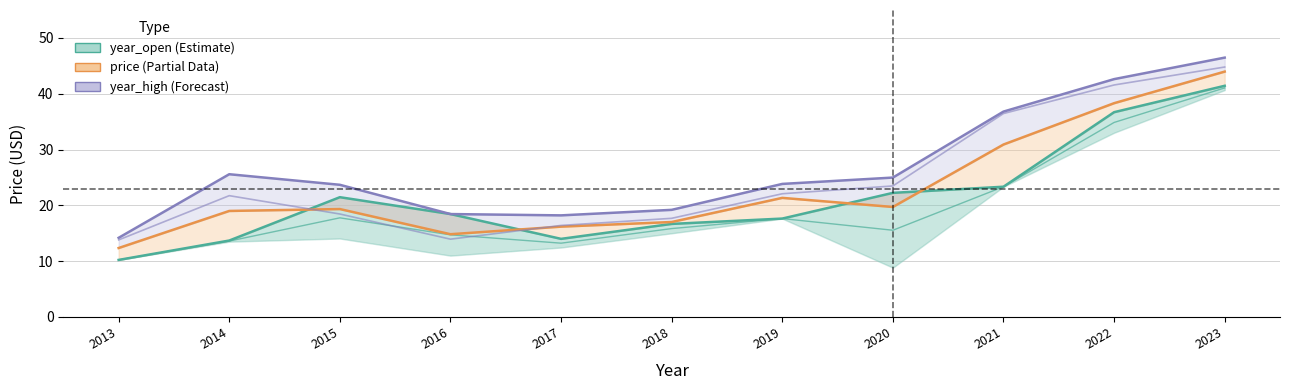

Reading left to right, list all the values displayed in this chart.

year_open: 2013=10.2	2014=13.7	2015=21.5	2016=18.4	2017=14.0	2018=16.7	2019=17.6	2020=22.2	2021=23.3	2022=36.7	2023=41.4
price: 2013=12.3	2014=19.0	2015=19.3	2016=14.8	2017=16.2	2018=17.0	2019=21.3	2020=19.7	2021=30.9	2022=38.3	2023=44.0
year_high: 2013=14.2	2014=25.6	2015=23.7	2016=18.4	2017=18.2	2018=19.2	2019=23.8	2020=25.0	2021=36.8	2022=42.6	2023=46.5
year_close: 2013=13.8	2014=21.7	2015=18.4	2016=13.9	2017=16.4	2018=17.7	2019=22.1	2020=23.5	2021=36.4	2022=41.6	2023=44.8